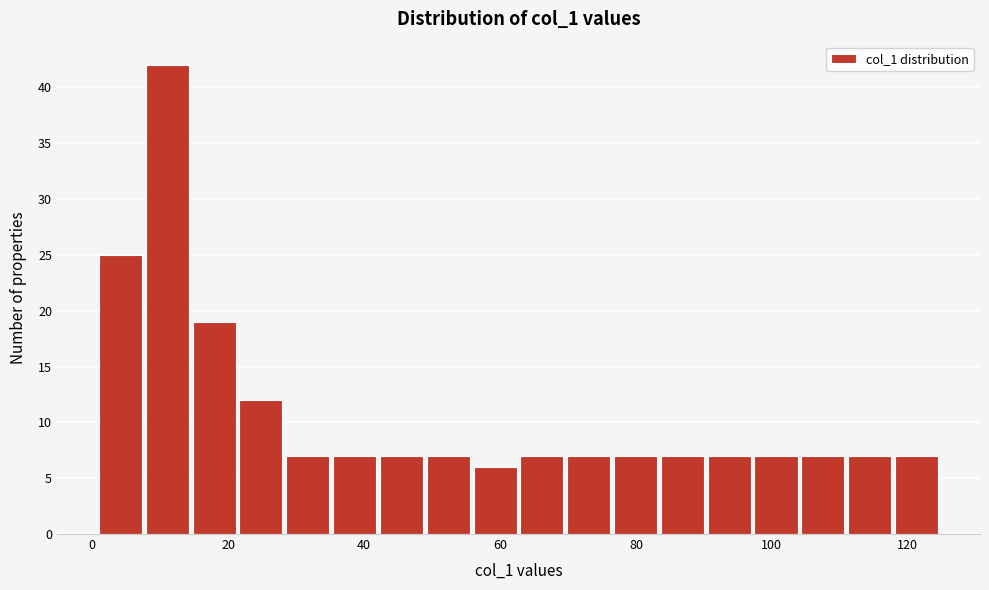

Read against the x-axis, roughly where is the centre of the tallest bar?

12